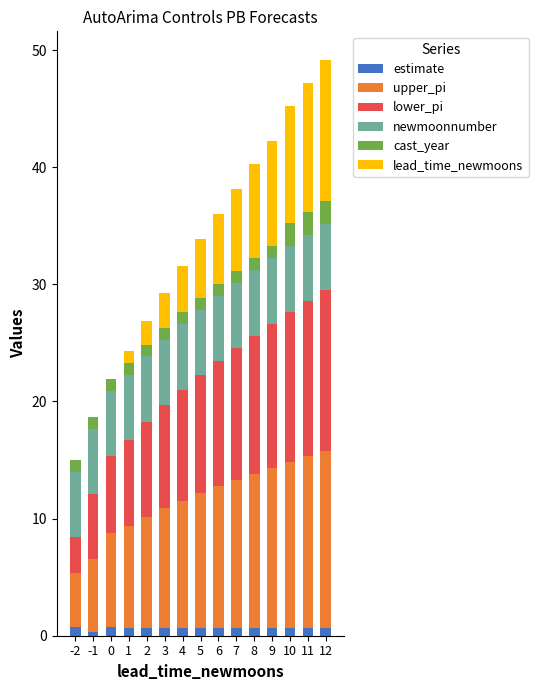

The estimate series shows 0.7 at 12. True or false?

True